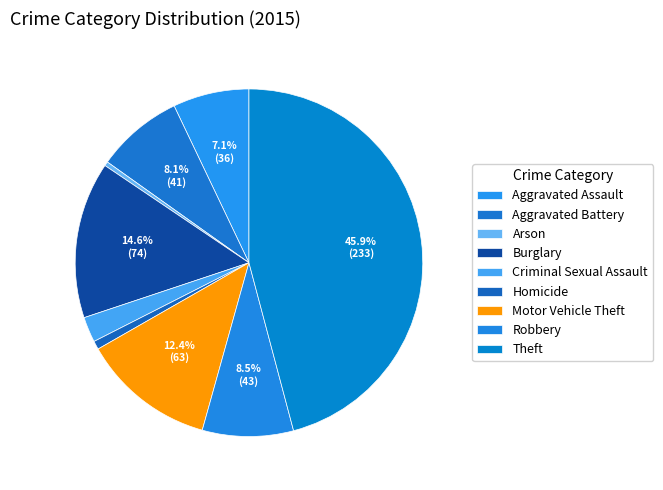

To the nearest percent, what percentage of the pie is Aggravated Assault?

7%